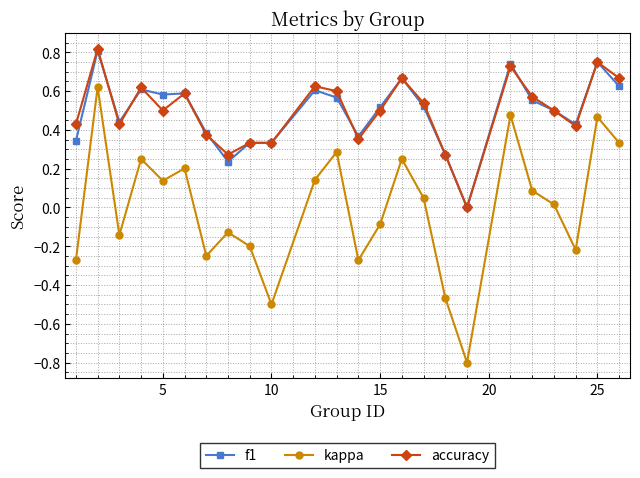

What are all the series names shown in the legend?

f1, kappa, accuracy